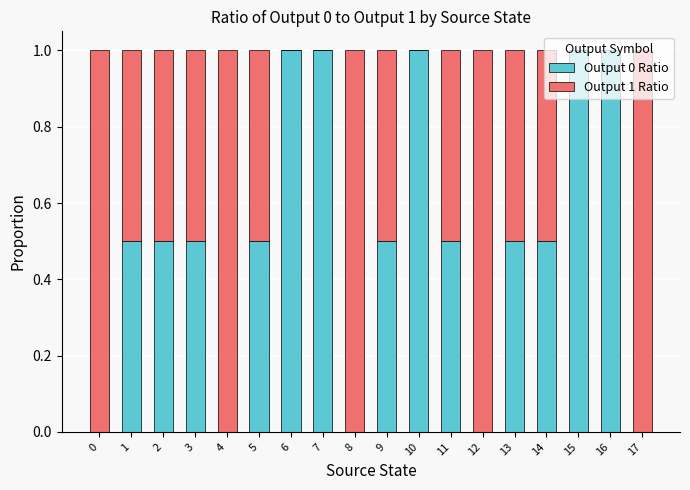

What is the total value across all series at 7?

1.0